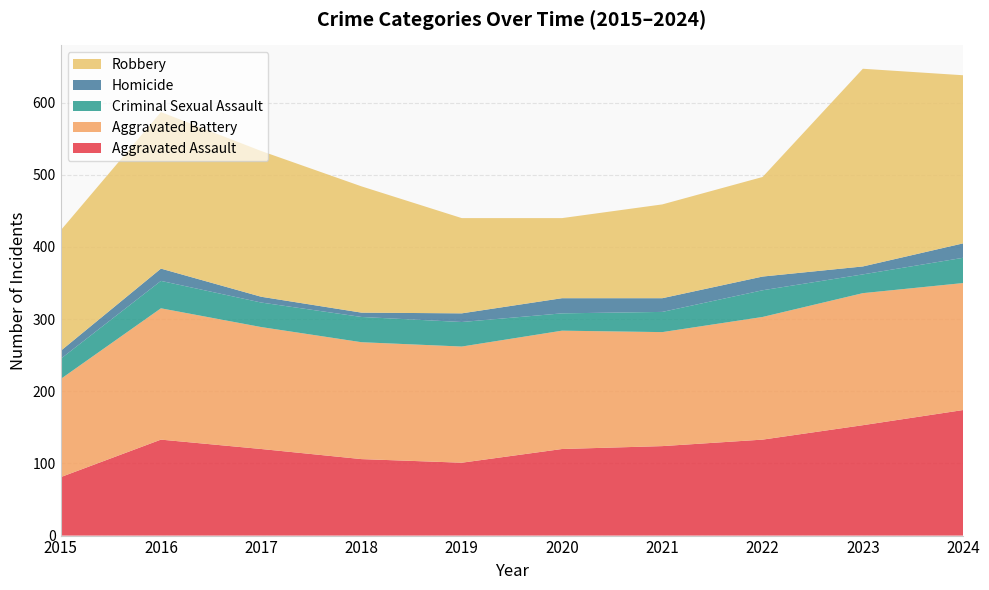

Reading right to left, transcribe all the data shown in this chart.

Aggravated Assault: 2024=174	2023=153	2022=133	2021=124	2020=120	2019=101	2018=106	2017=120	2016=133	2015=81
Aggravated Battery: 2024=176	2023=183	2022=170	2021=158	2020=164	2019=161	2018=162	2017=169	2016=182	2015=136
Criminal Sexual Assault: 2024=35	2023=26	2022=37	2021=28	2020=24	2019=34	2018=35	2017=34	2016=38	2015=28
Homicide: 2024=20	2023=11	2022=19	2021=19	2020=21	2019=12	2018=6	2017=8	2016=17	2015=11
Robbery: 2024=233	2023=274	2022=138	2021=130	2020=111	2019=132	2018=175	2017=202	2016=217	2015=167